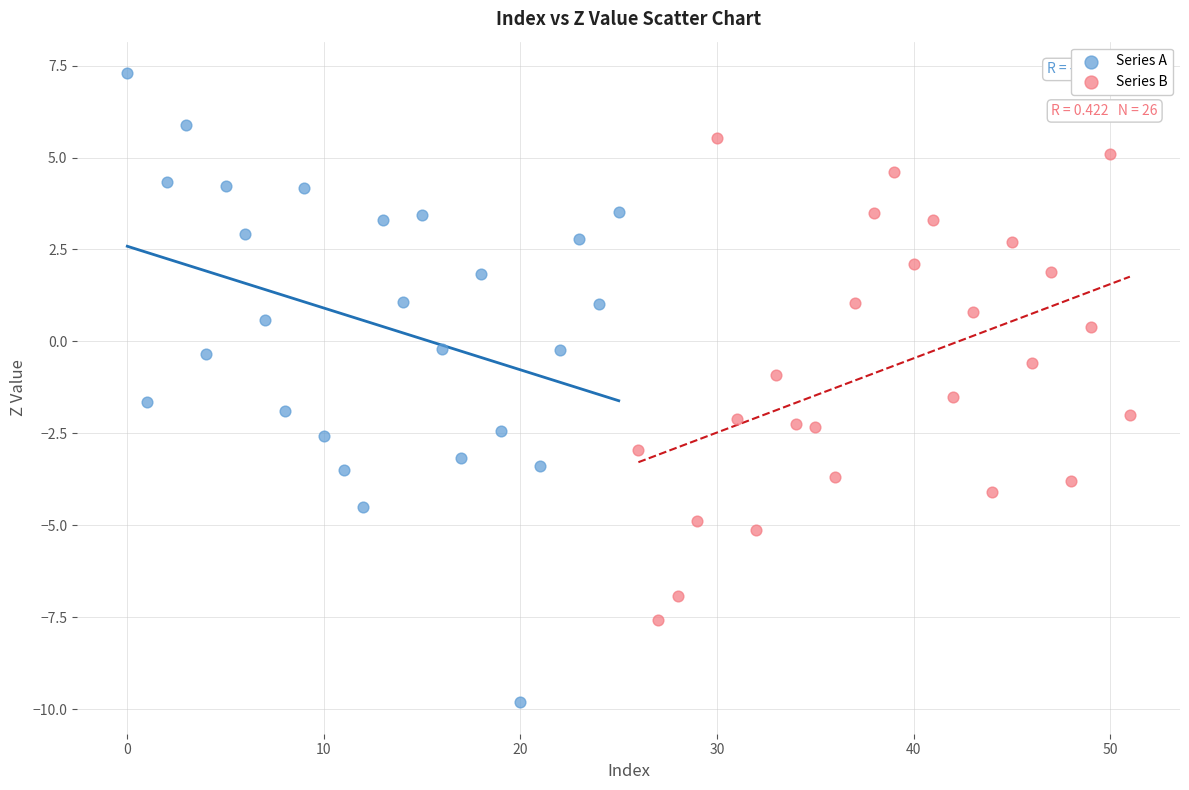

What are all the series names shown in the legend?

Series A, Series B